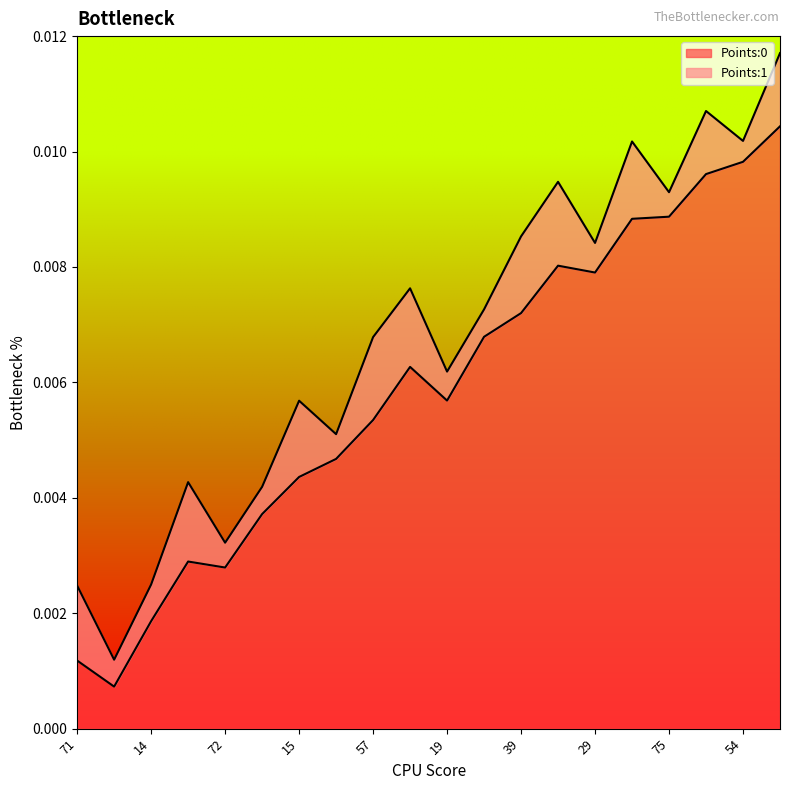

Between 29 and 27, which is larger?

27